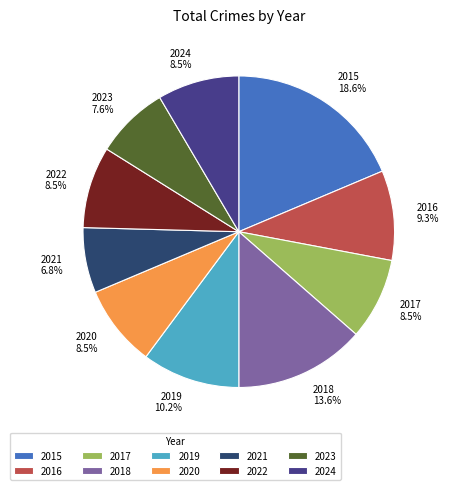

Does 2020 account for over 50% of the chart?

No